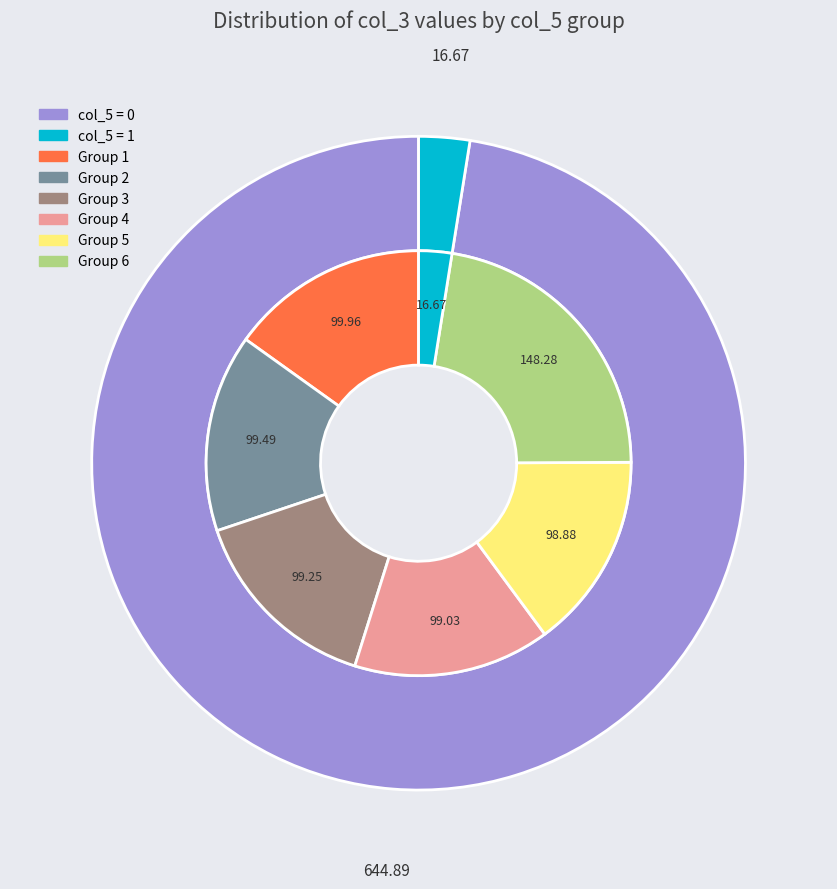

Is there a majority slice in this chart?

Yes